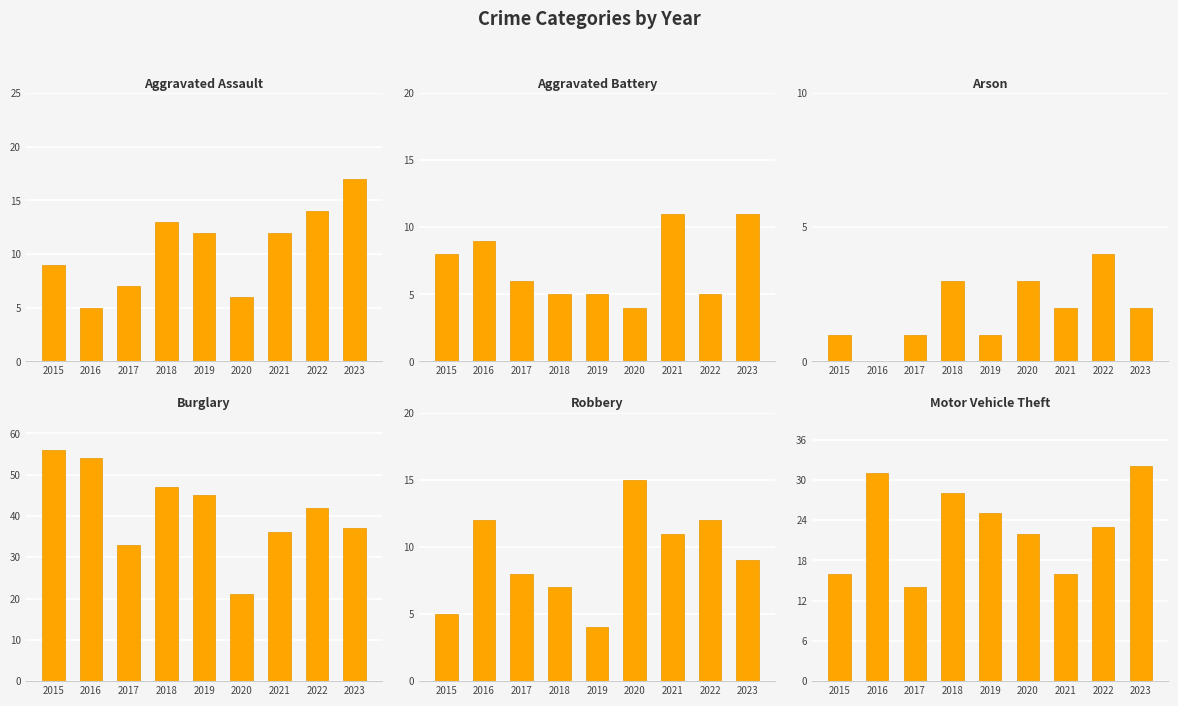

How many series are shown in this chart?

6